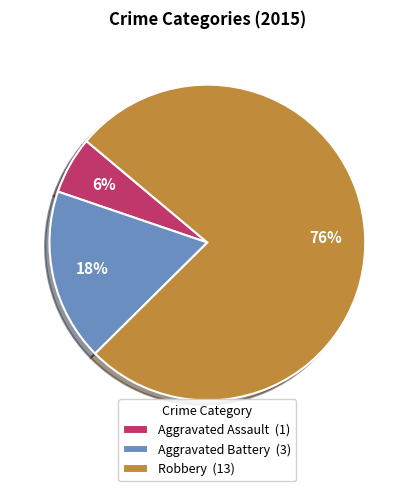

Is Robbery the majority of the pie?

Yes